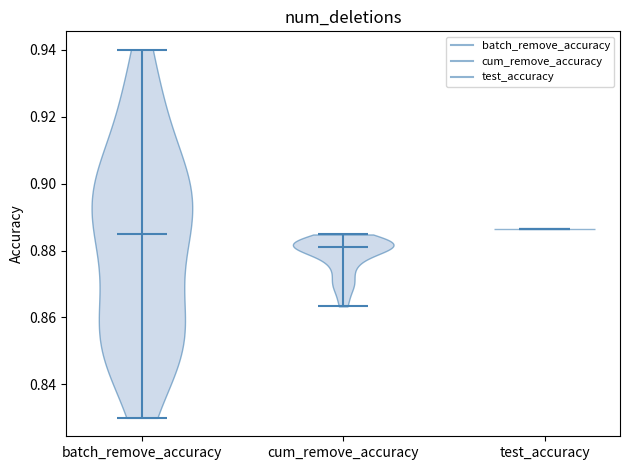

Where does the median line of the violin for batch_remove_accuracy sit on the y-axis? The values are not printed on the chart, so give them approximately, as read against the axis.

0.886